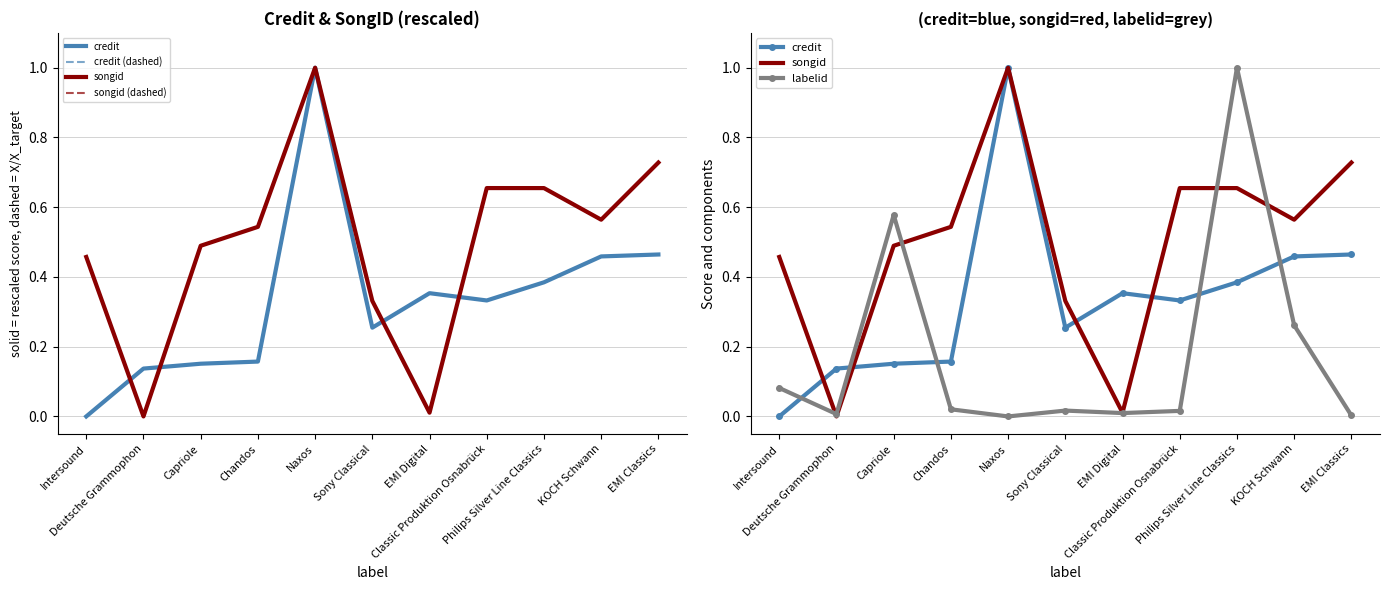

What is the spread (max minus min) of values at Capriole?

0.4